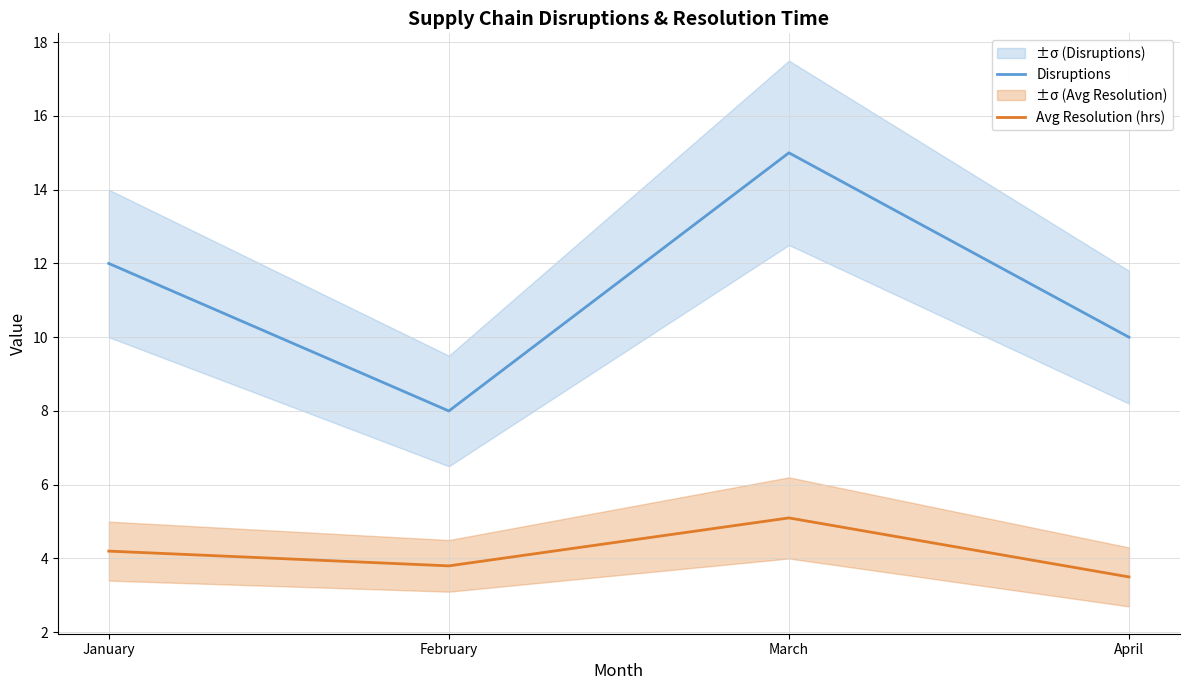

True or false: Avg Resolution (hrs) and Disruptions intersect in this chart.

False